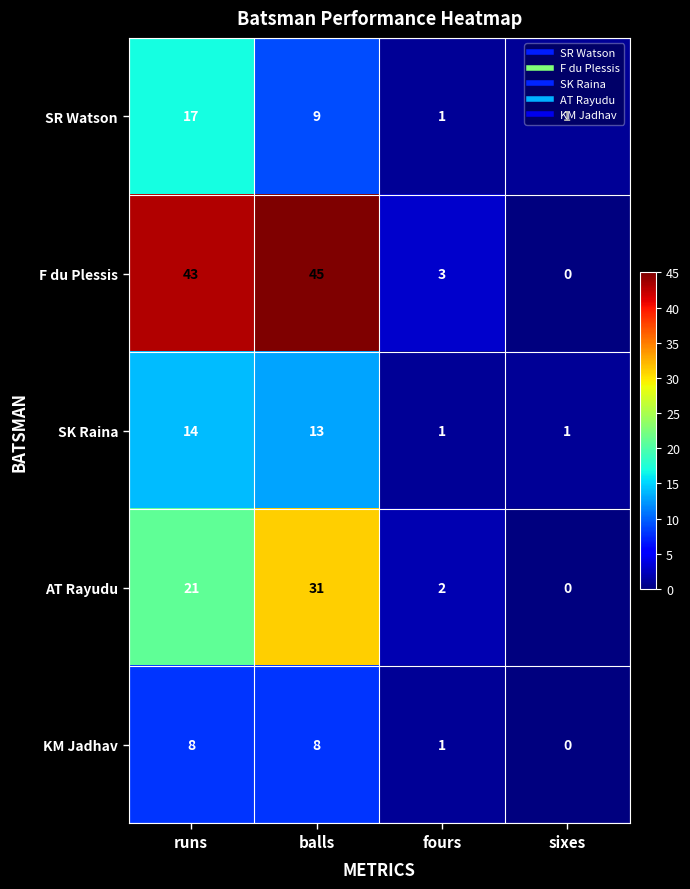

Which series has the largest total across all categories?

F du Plessis